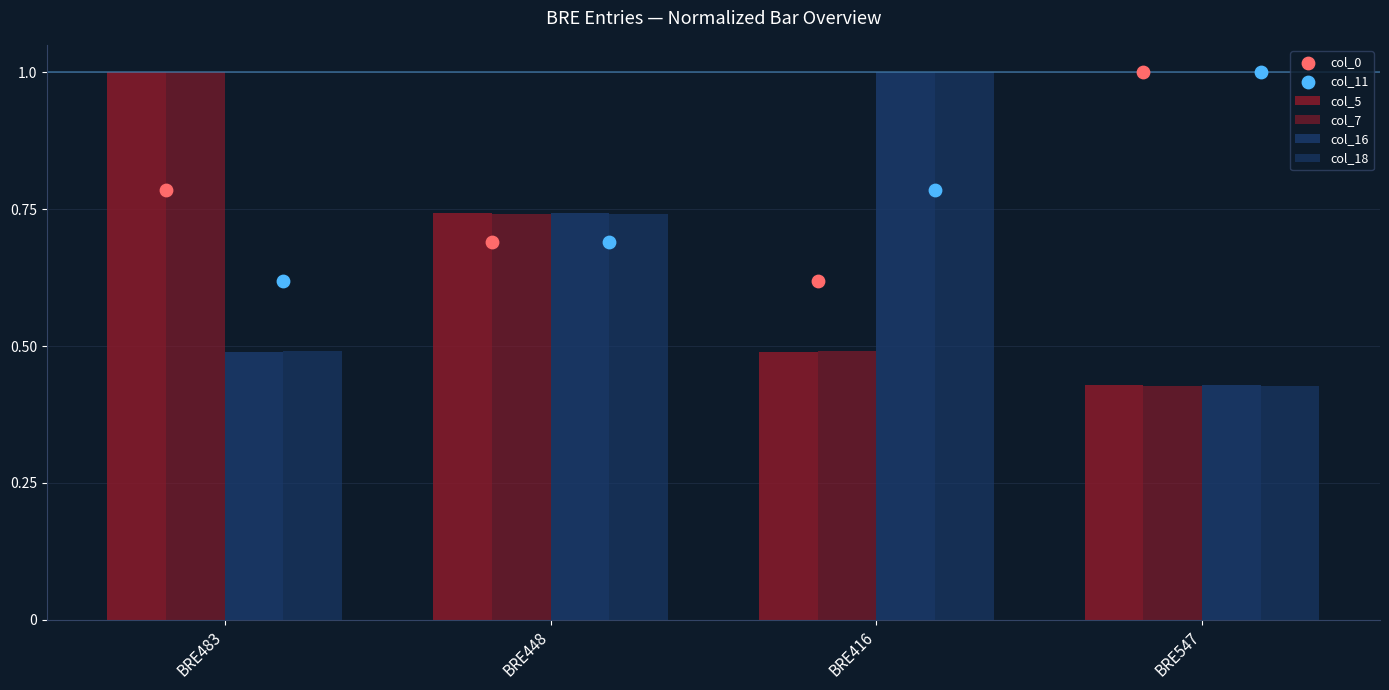

Which series reaches the maximum Y coordinate?

col_5